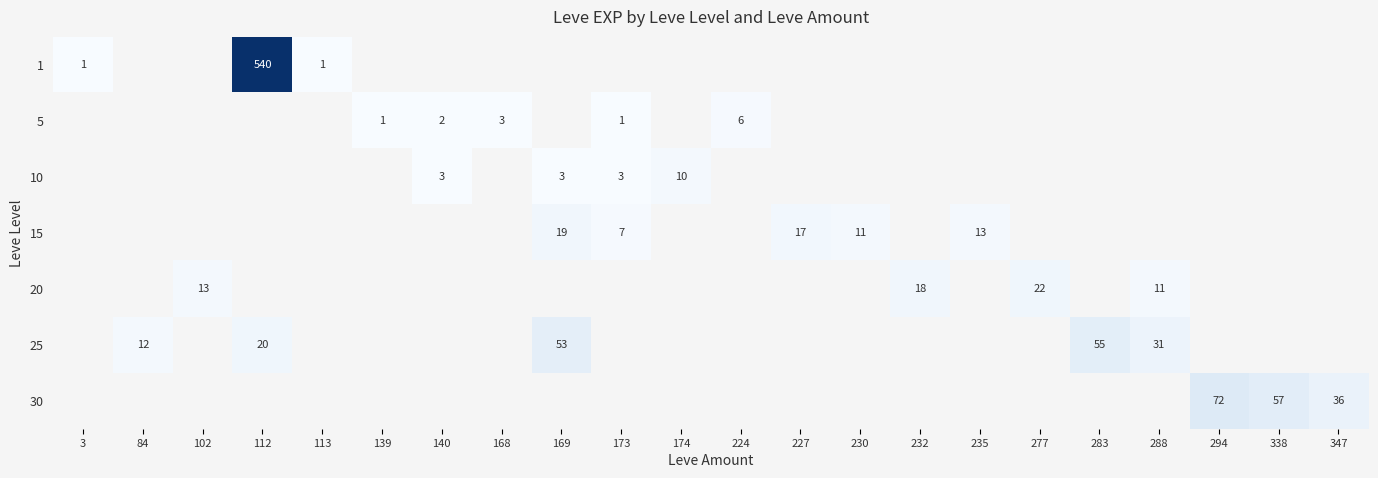

The value of 30 at 294 is 21. True or false?

False